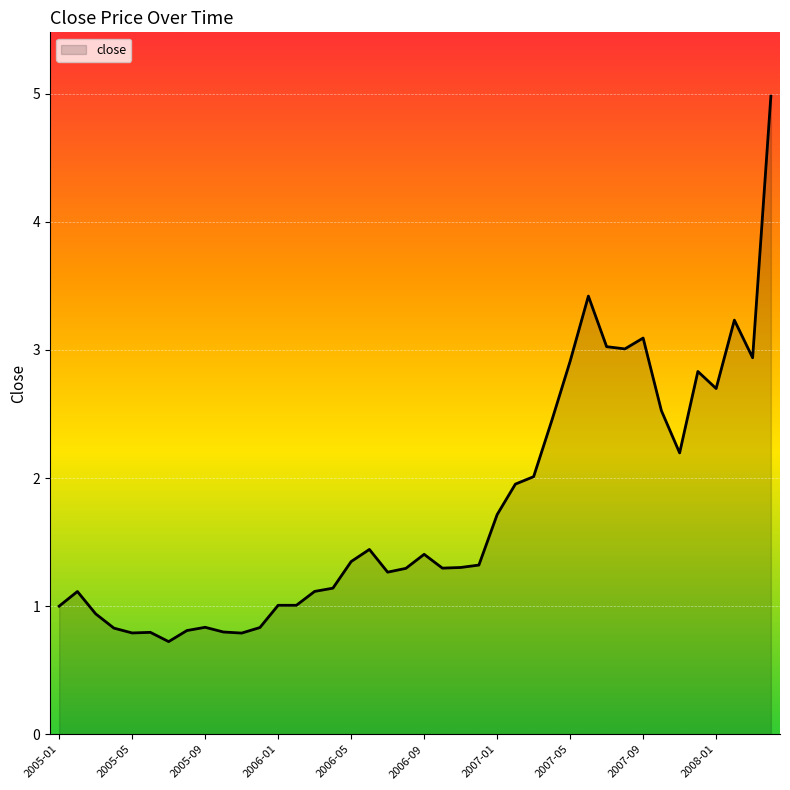

What is the minimum value shown in the chart?

0.7